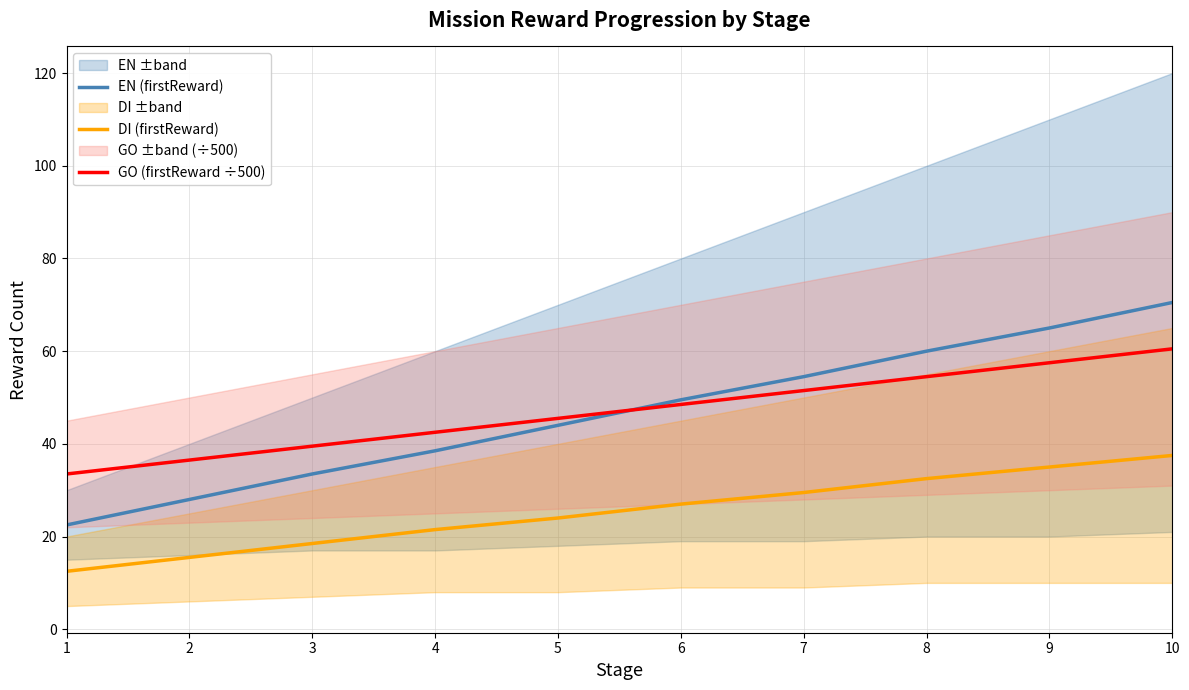

Is it true that EN (firstReward) equals 62.7 at 4?

False